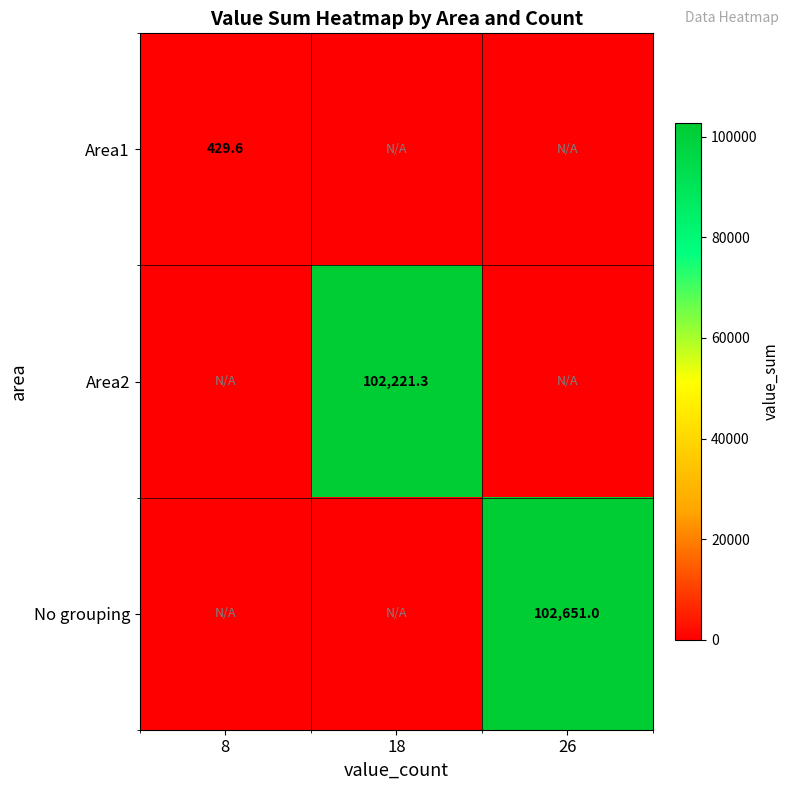

True or false: Area2 has a value of 65469.1 at 18.

False